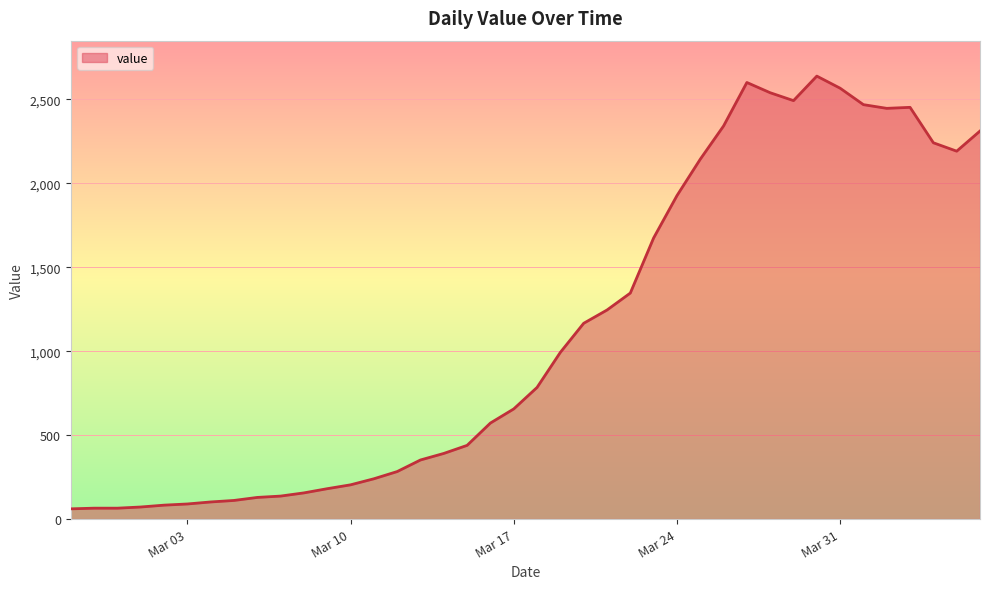

What is the minimum value shown in the chart?

61